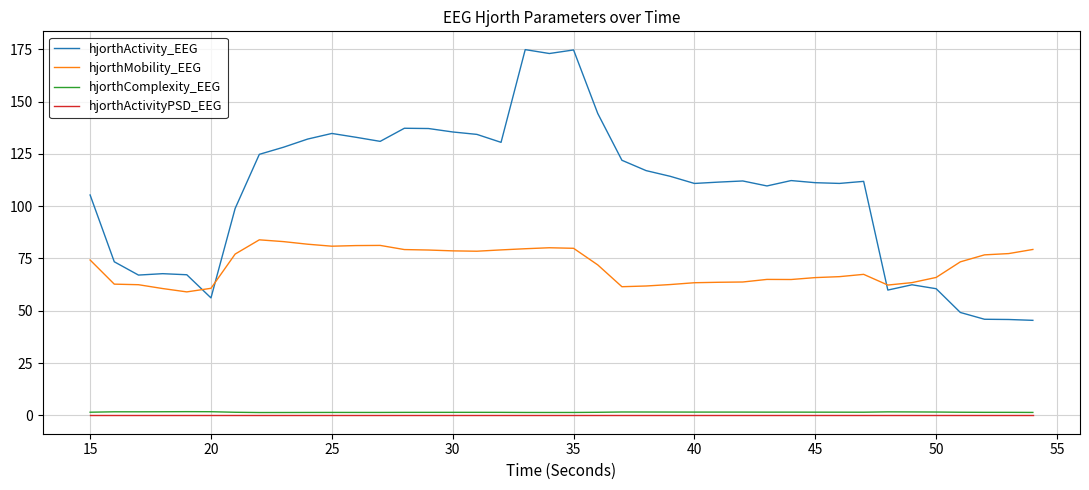

What is the sum of all hjorthComplexity_EEG values?

61.9